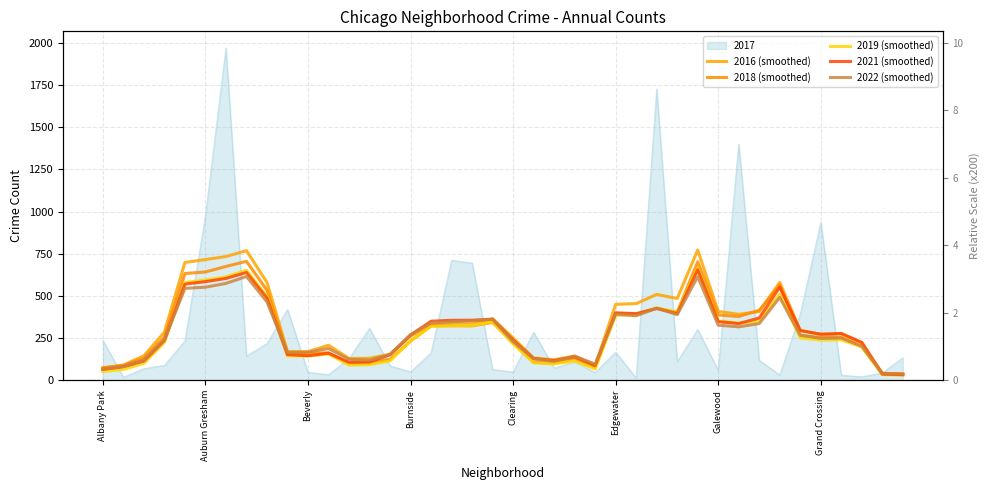

What position from the right is 21?

19